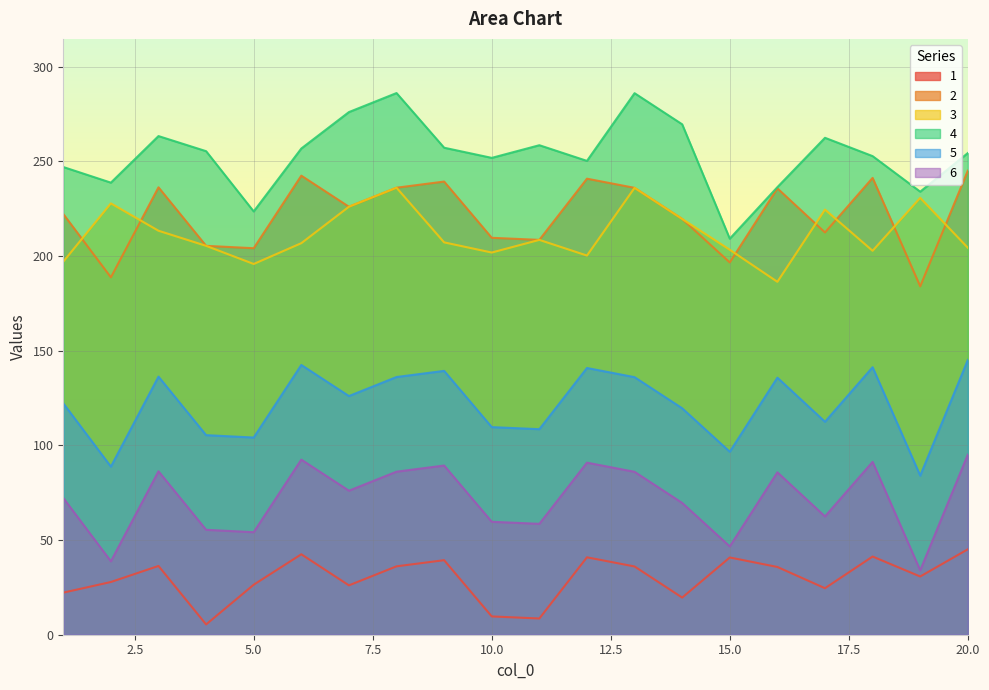

True or false: 6 has more than 0 interior local peaks.

True